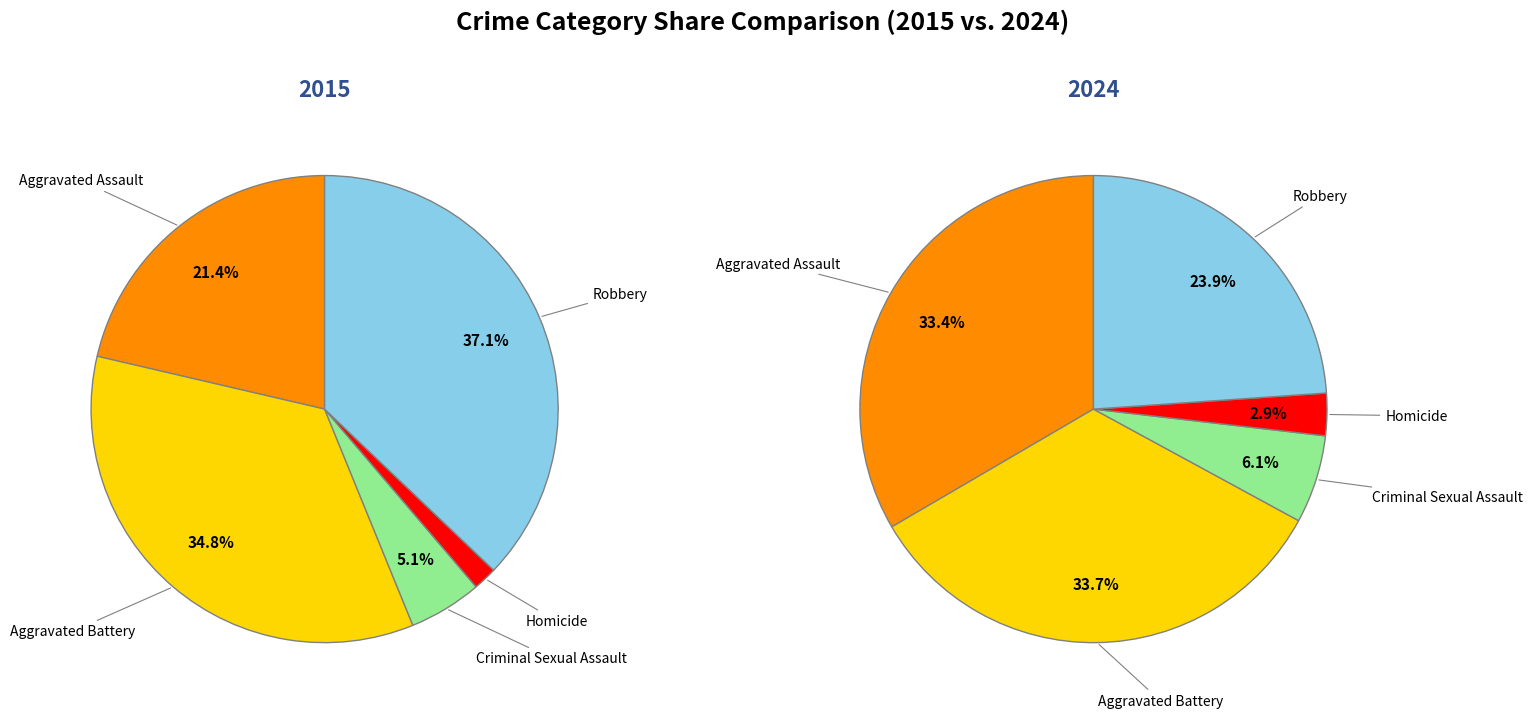

Rank the categories by 2024 value from lowest to highest.

Homicide, Criminal Sexual Assault, Robbery, Aggravated Assault, Aggravated Battery